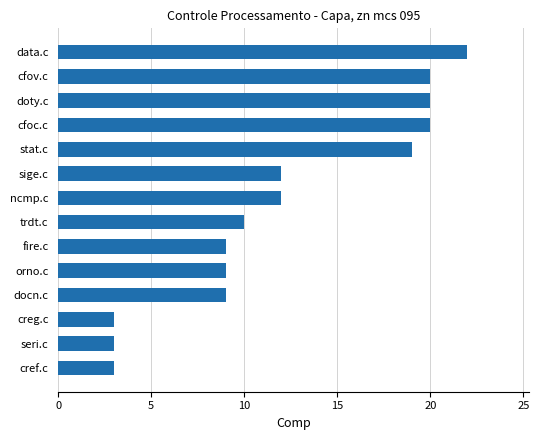

What is the sum of all values?

171